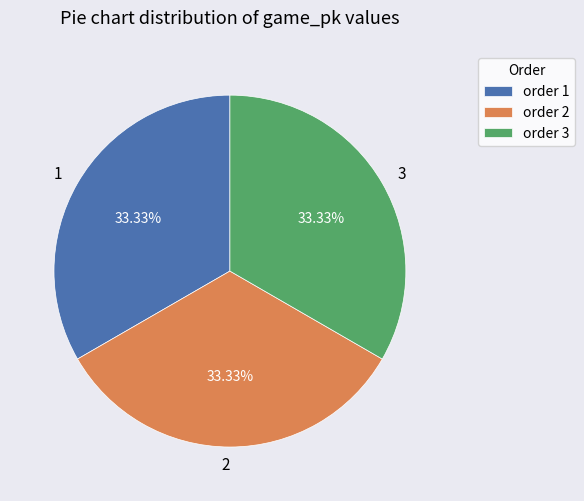

How much of the chart is everything except 1?

66.7%